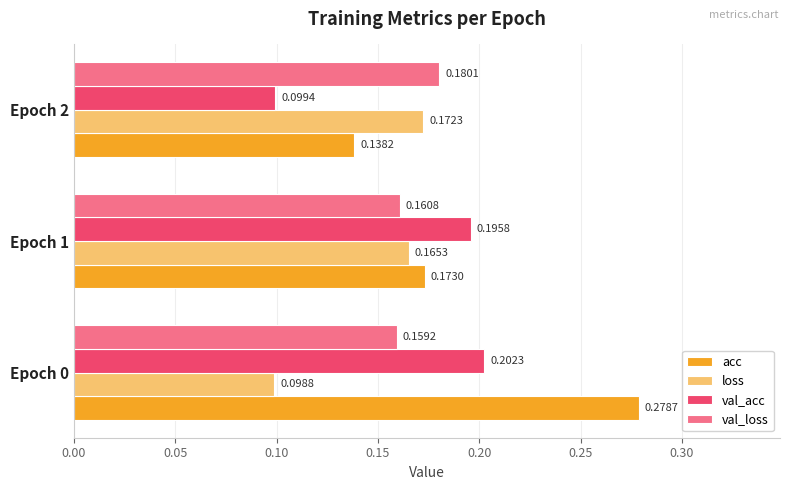

Is the value of acc at Epoch 1 greater than the value of loss at Epoch 2?

Yes